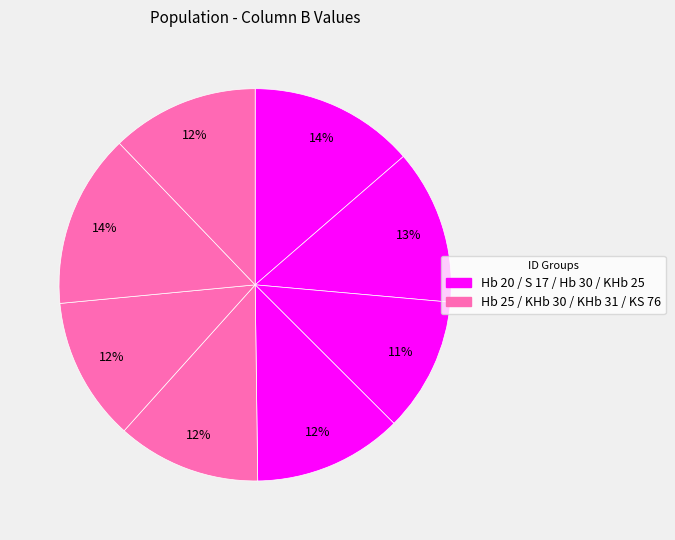

Which category has the smallest portion of the pie?

Hb 30